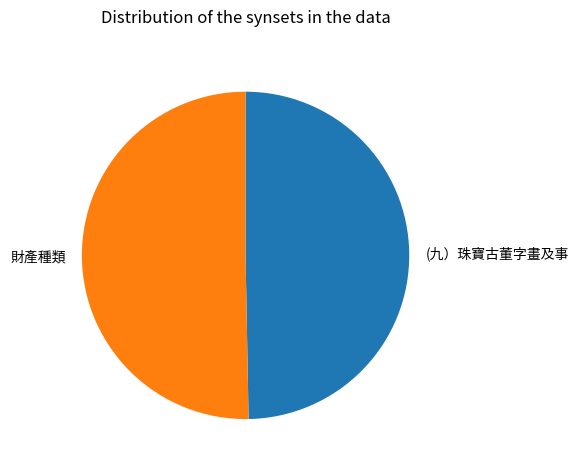

Which has a higher value, 財產種類 or (九）珠寶古董字畫及事?

財產種類